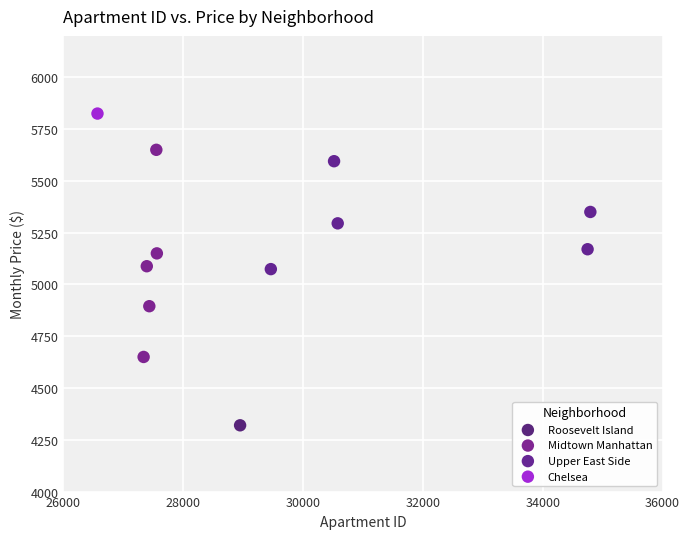

Which series contains the lowest Y value?

Roosevelt Island